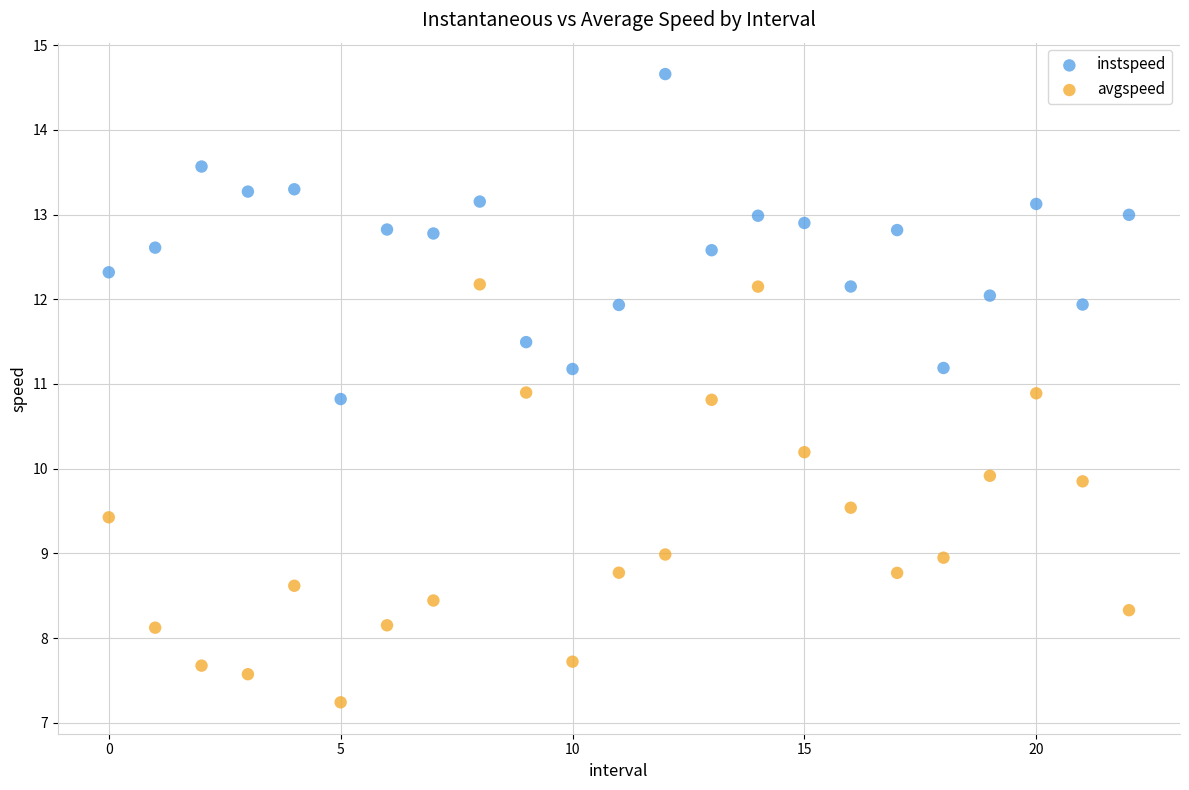

Which series has the largest Y range (max minus min)?

avgspeed